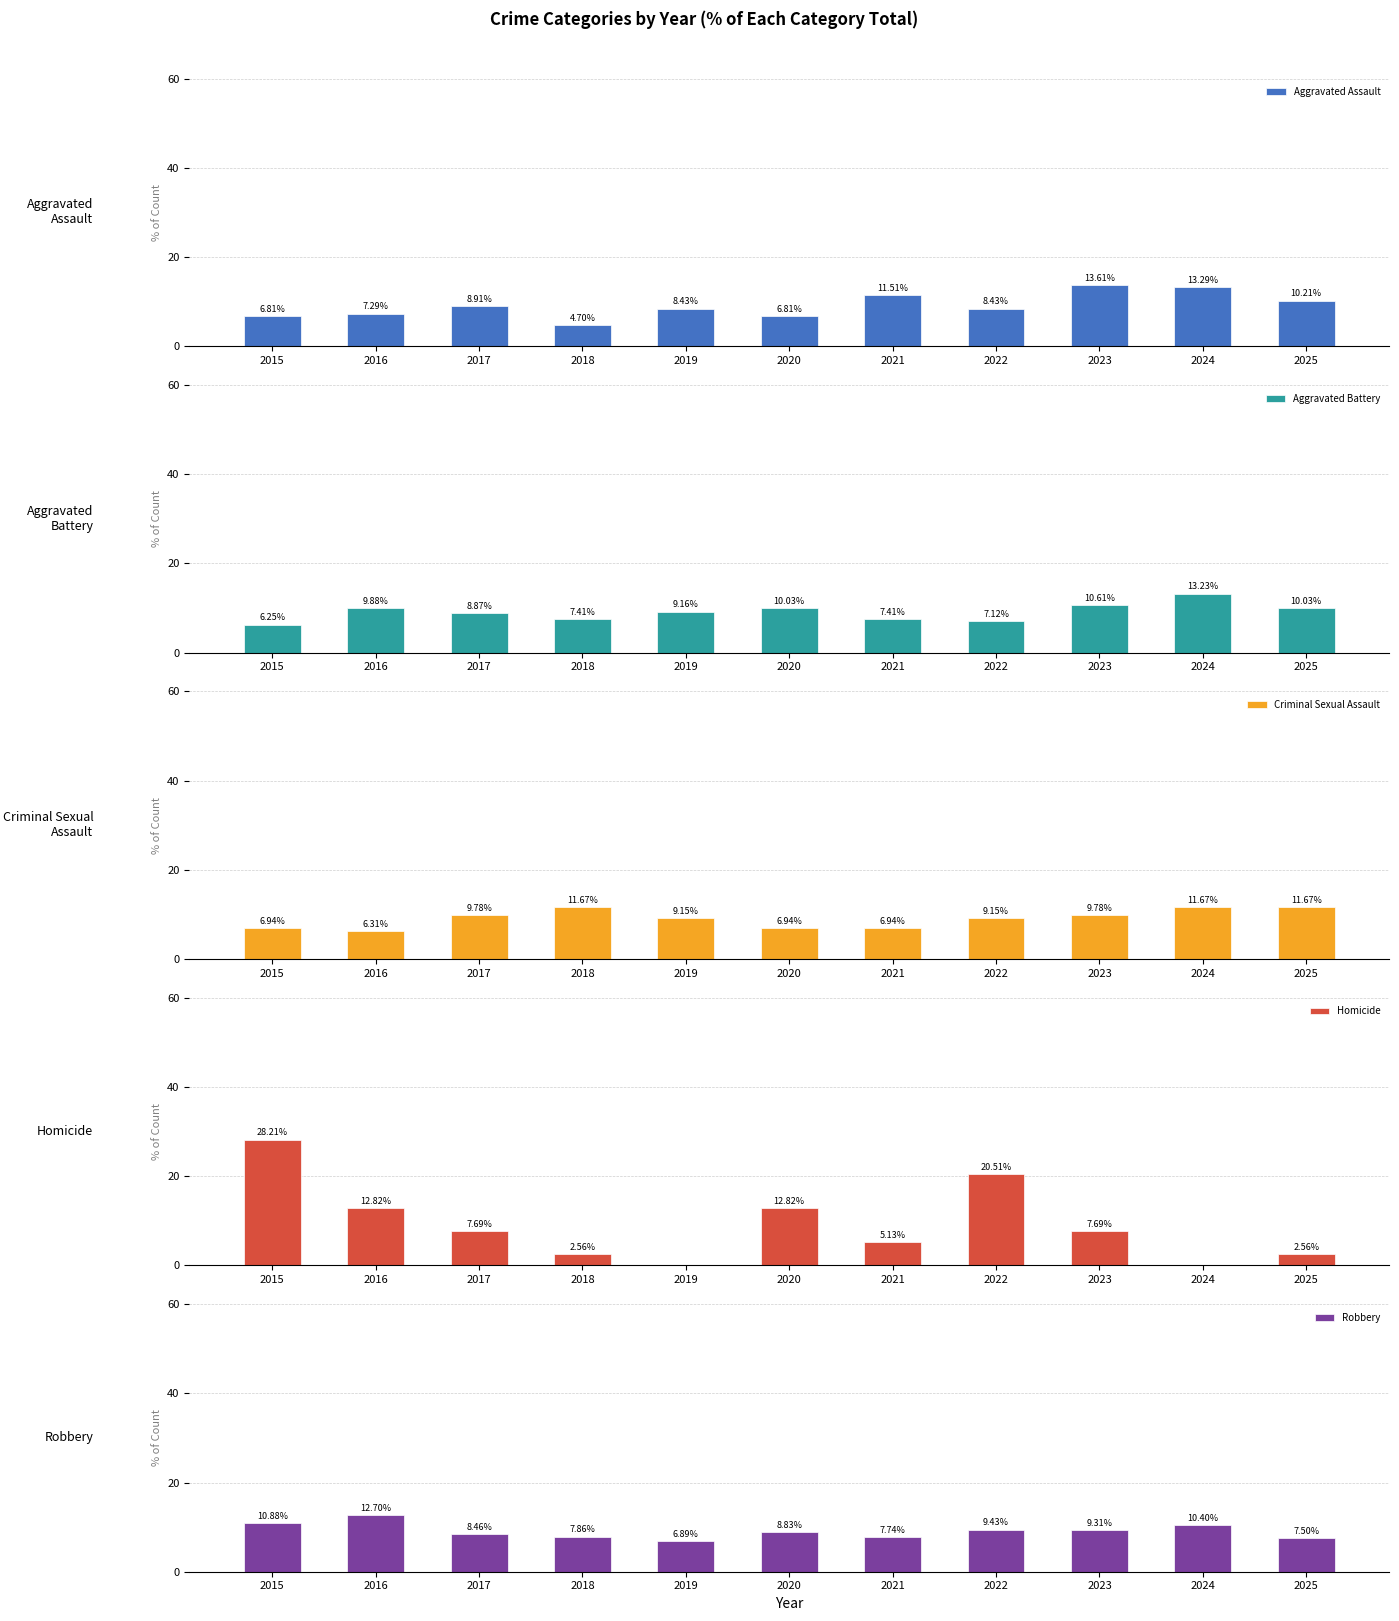

Which category has the highest value across all series?

2015